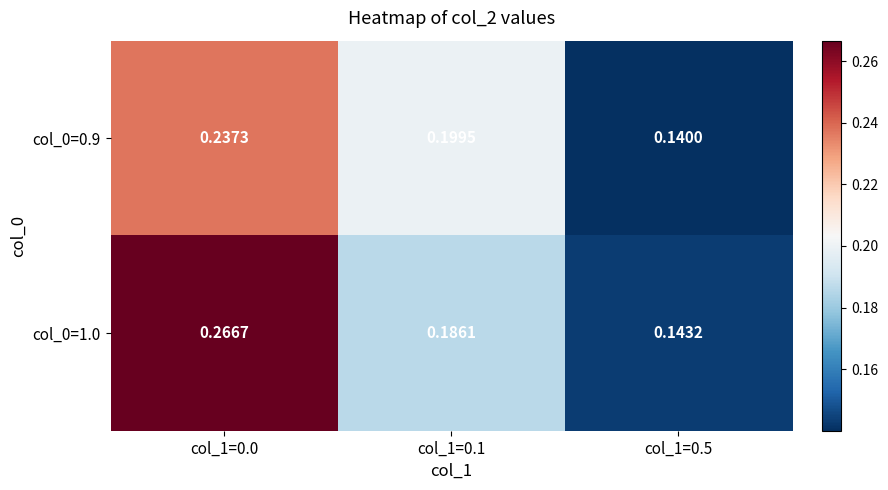

Rank the series by their average value, from lowest to highest.

col_0=0.9, col_0=1.0